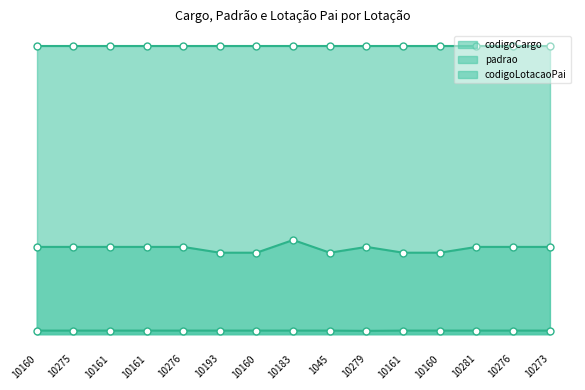

Where is codigoCargo nearest to the value 318?

10160